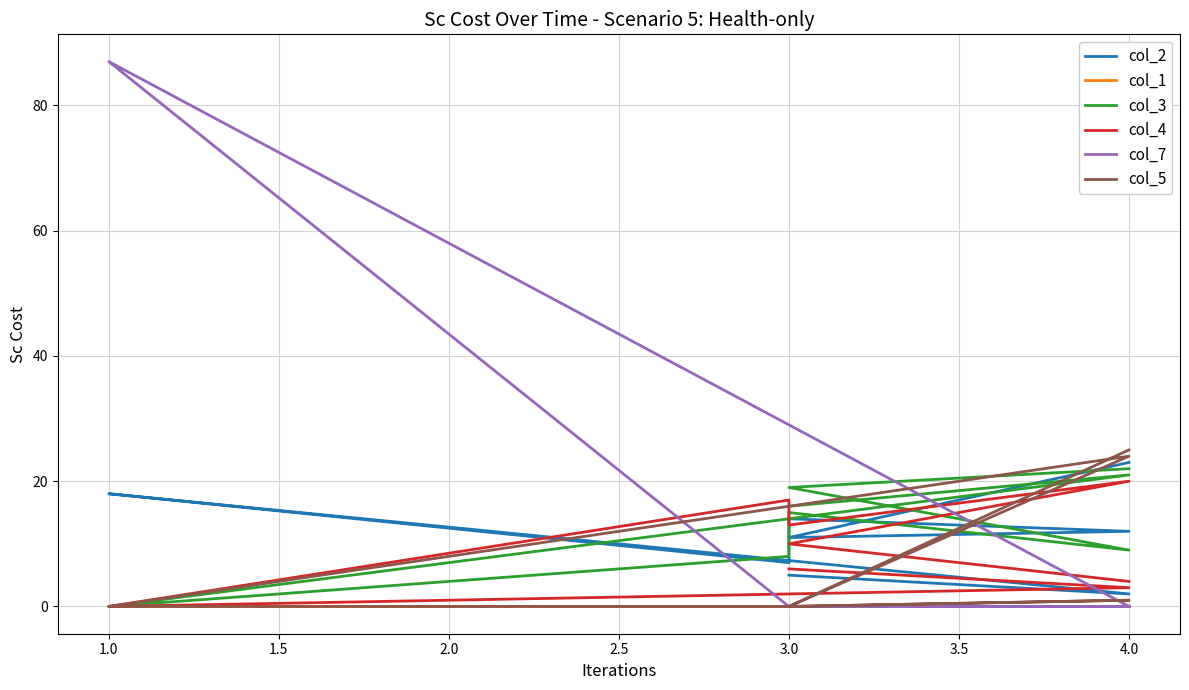

At 4.0, list the series in order from smallest to largest.

col_1, col_7, col_4, col_3, col_2, col_5